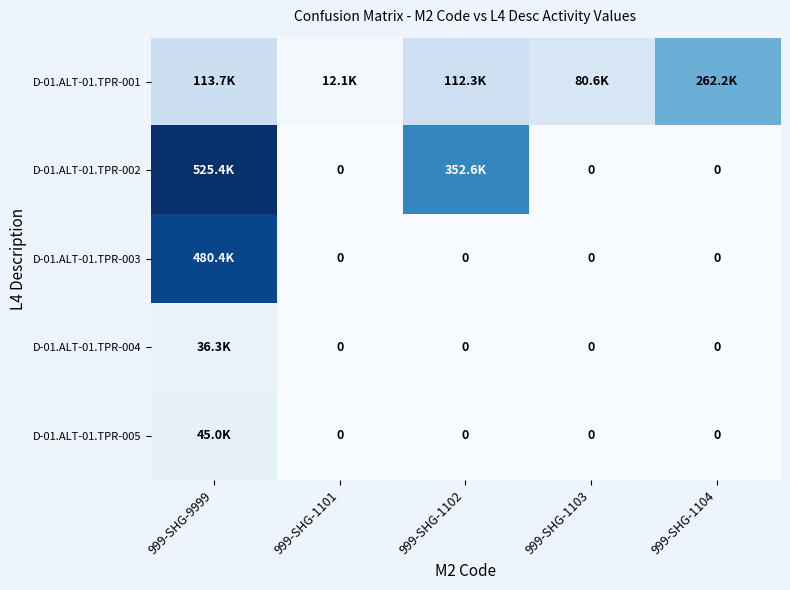

Rank the series at 999-SHG-1104 from highest to lowest value.

D-01.ALT-01.TPR-001, D-01.ALT-01.TPR-002, D-01.ALT-01.TPR-003, D-01.ALT-01.TPR-004, D-01.ALT-01.TPR-005